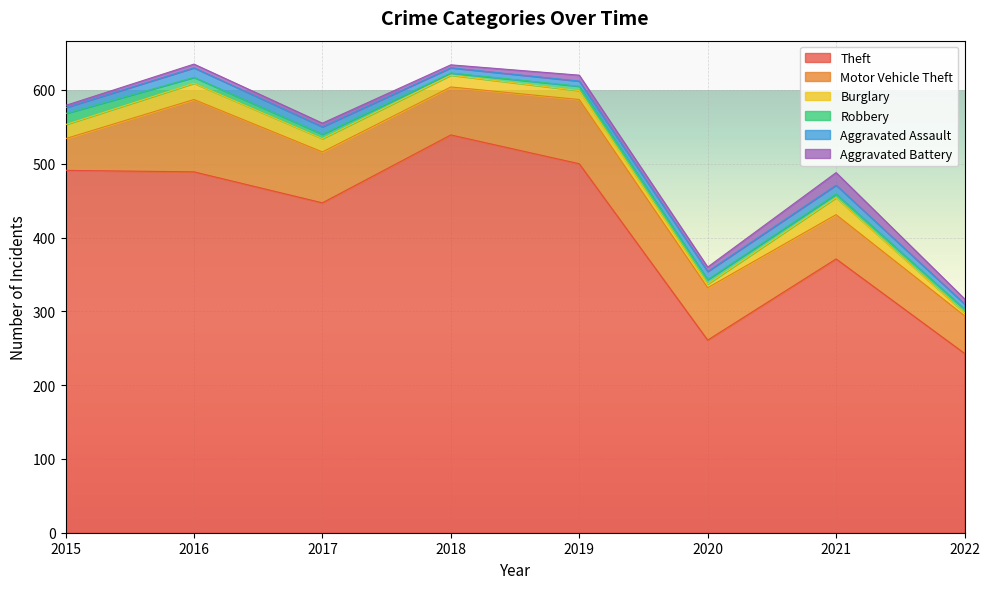

Which series has the largest range (max minus min)?

Theft